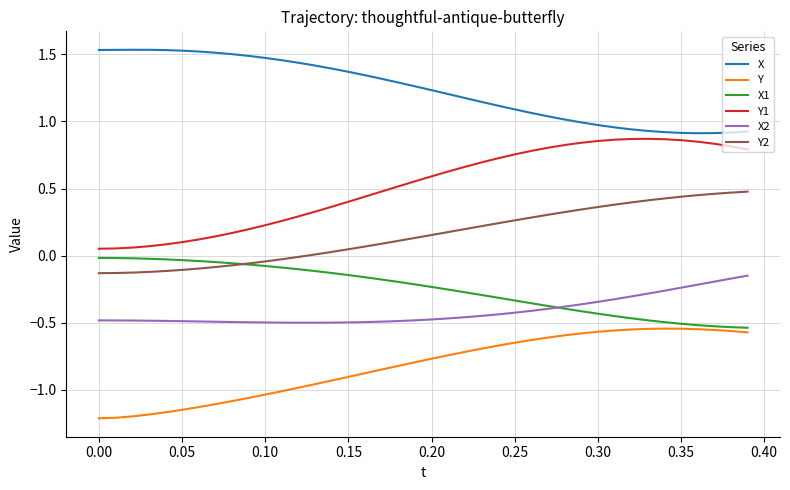

True or false: Y2 and Y intersect in this chart.

False